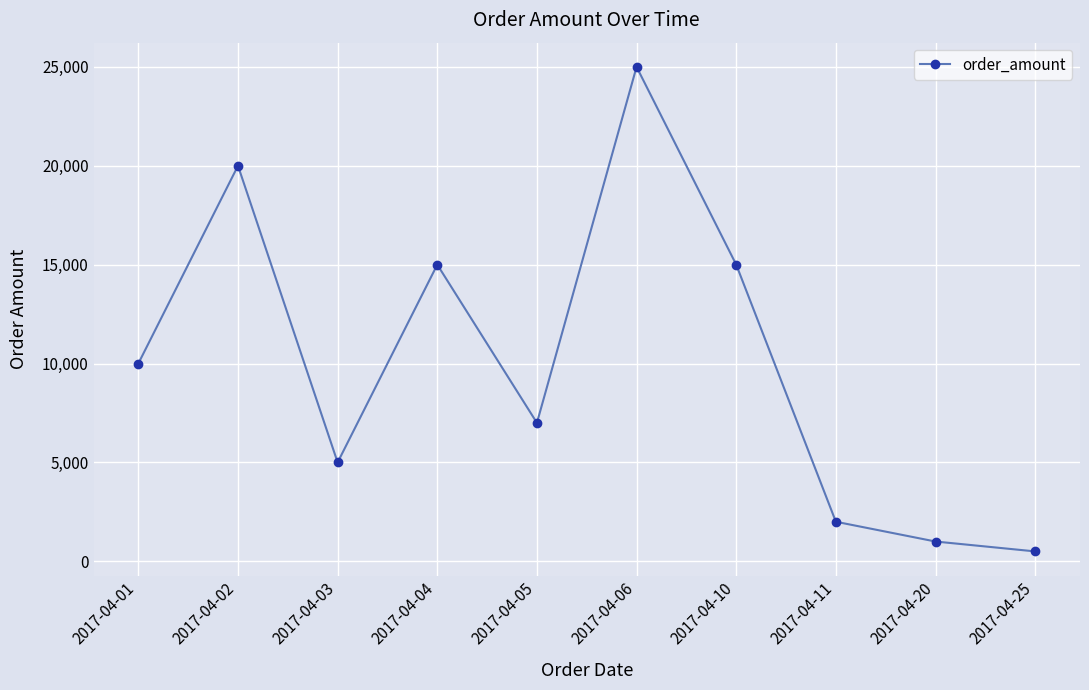

How many interior local valleys (lower than both neighbors) does the data have?

2